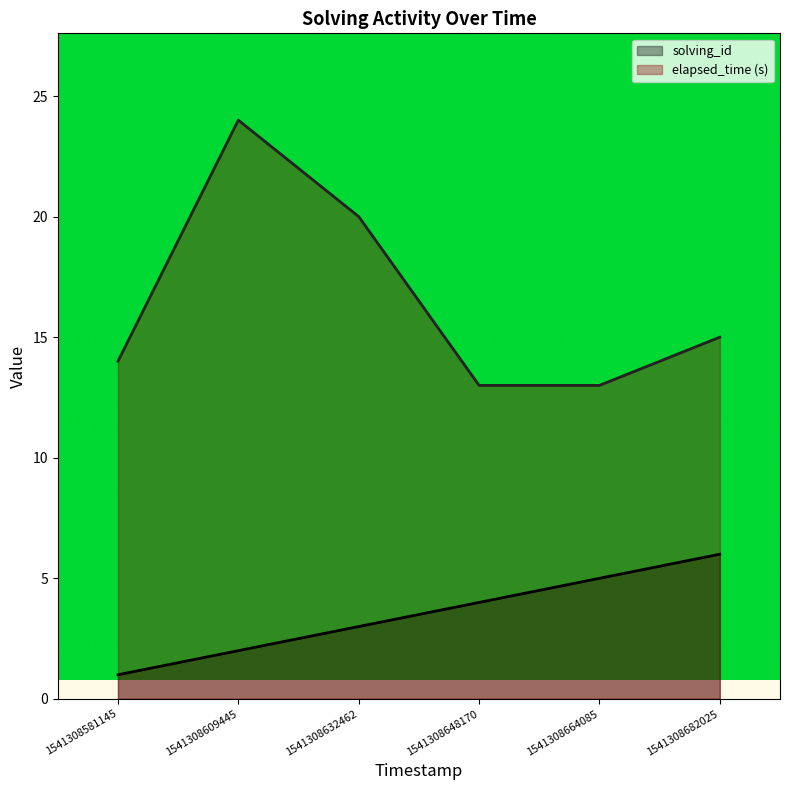

What is the difference between the highest and lowest values at 1541308609445?

22